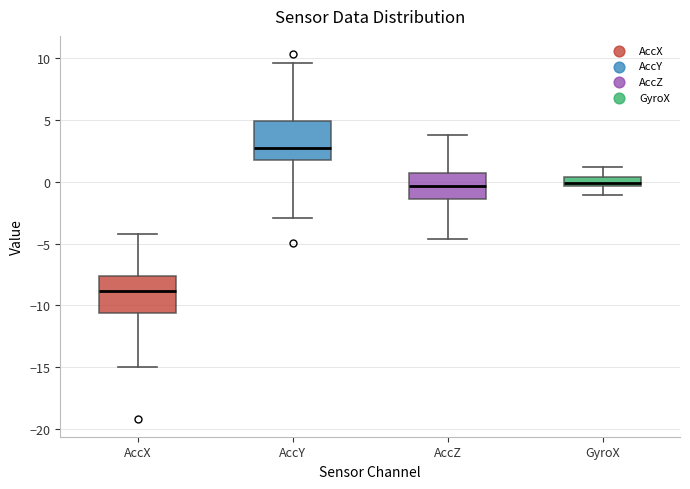

Which box's median line is the highest?

AccY